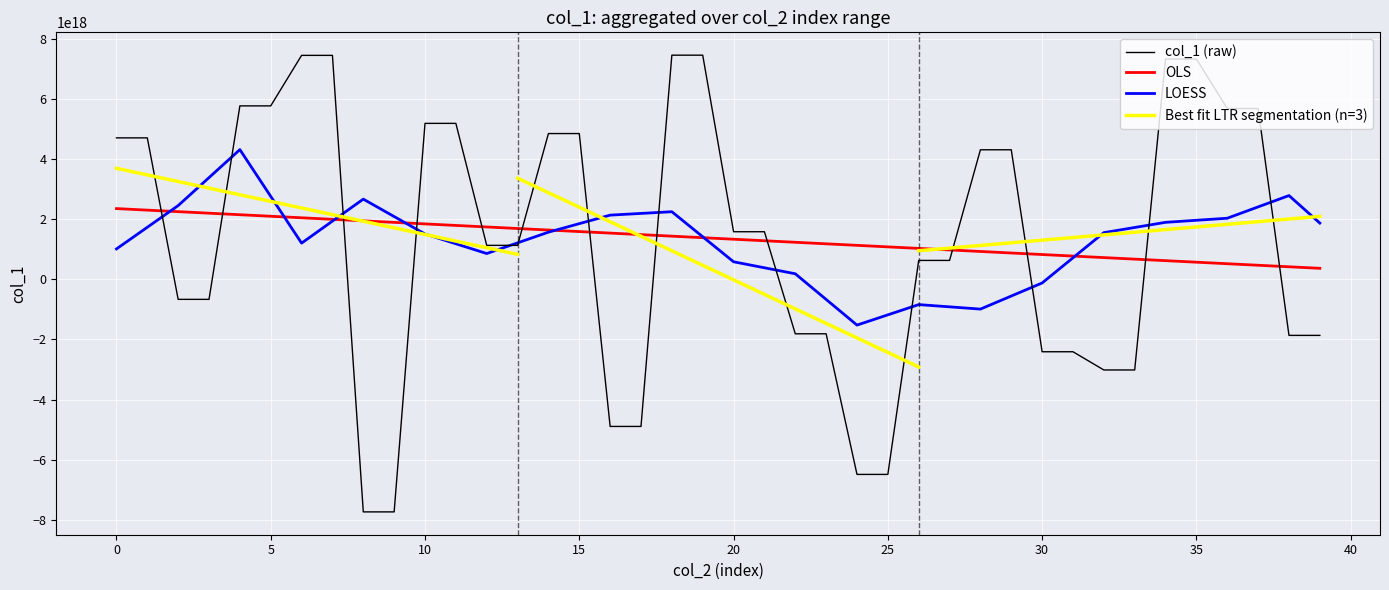

After their last crossing, which series has the higher values: col_1 (raw) or OLS?

OLS